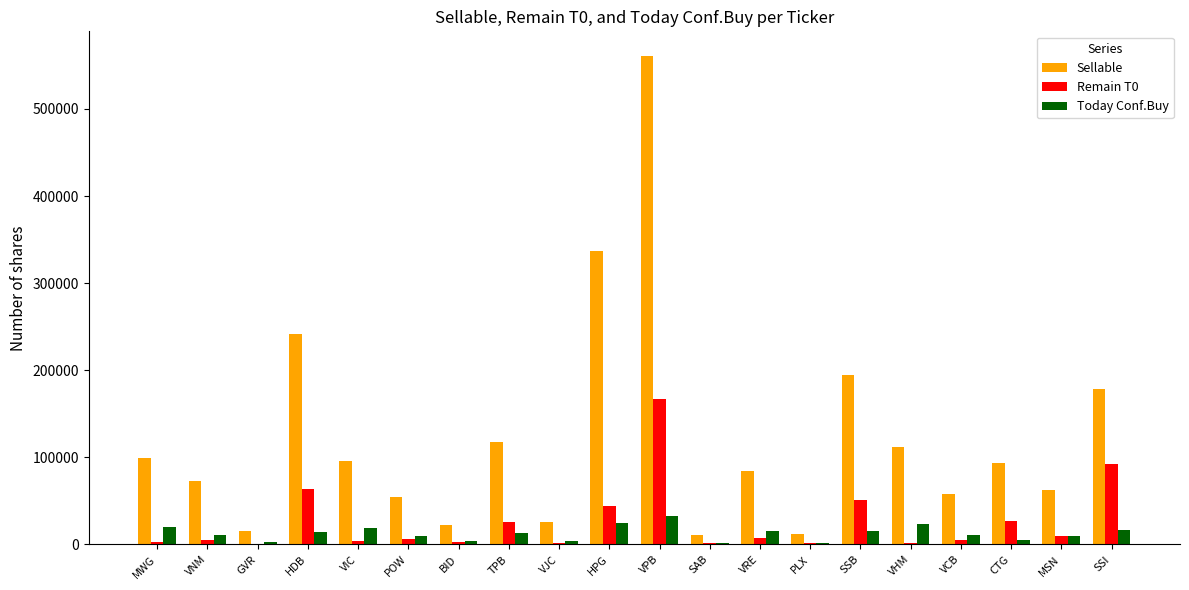

Which category has the highest value in the Sellable series?

VPB